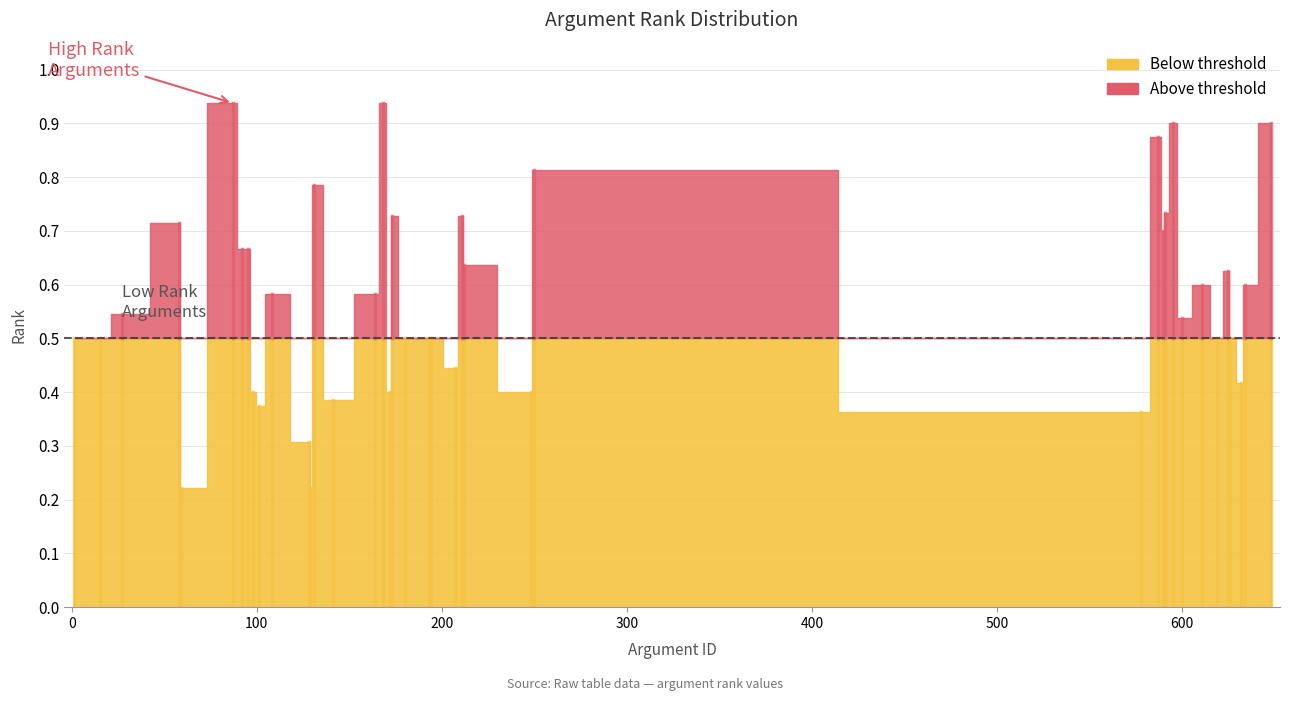

Where is the data nearest to the value 0?

4